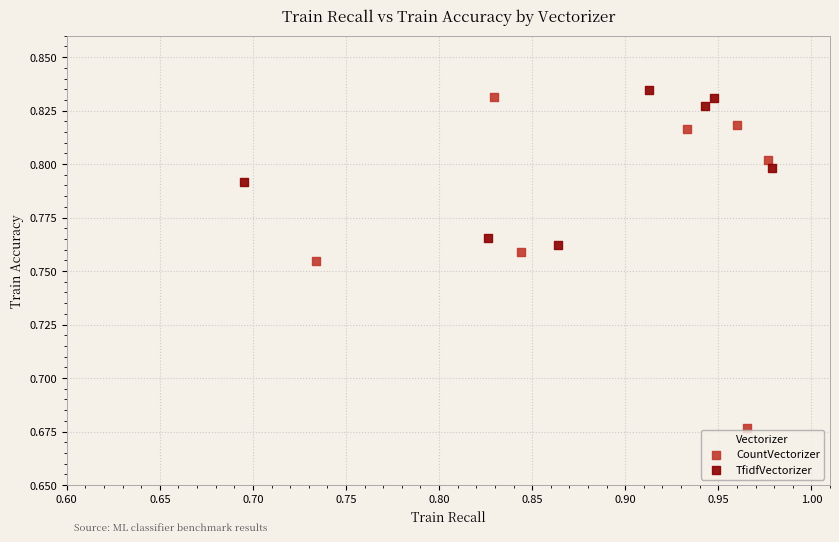

Which series has the largest Y range (max minus min)?

CountVectorizer